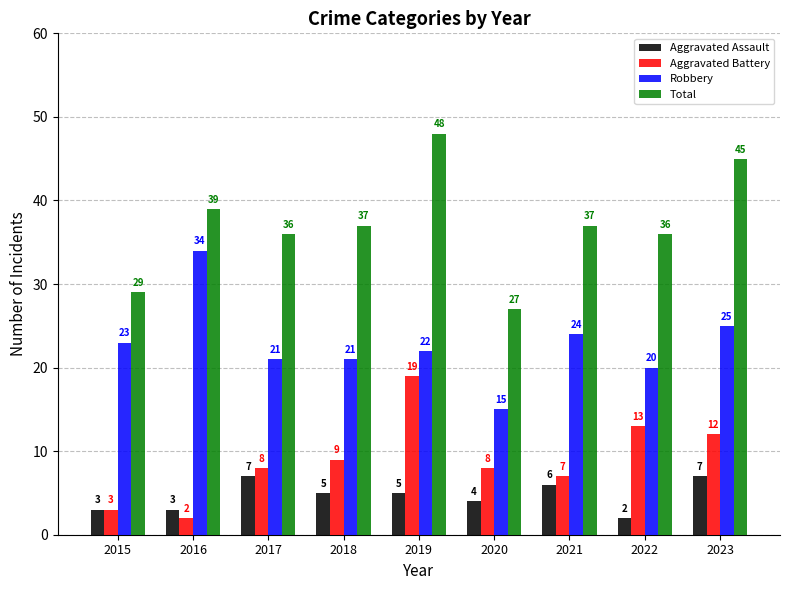

What is the sum of the Aggravated Battery values at 2020 and 2015?

11